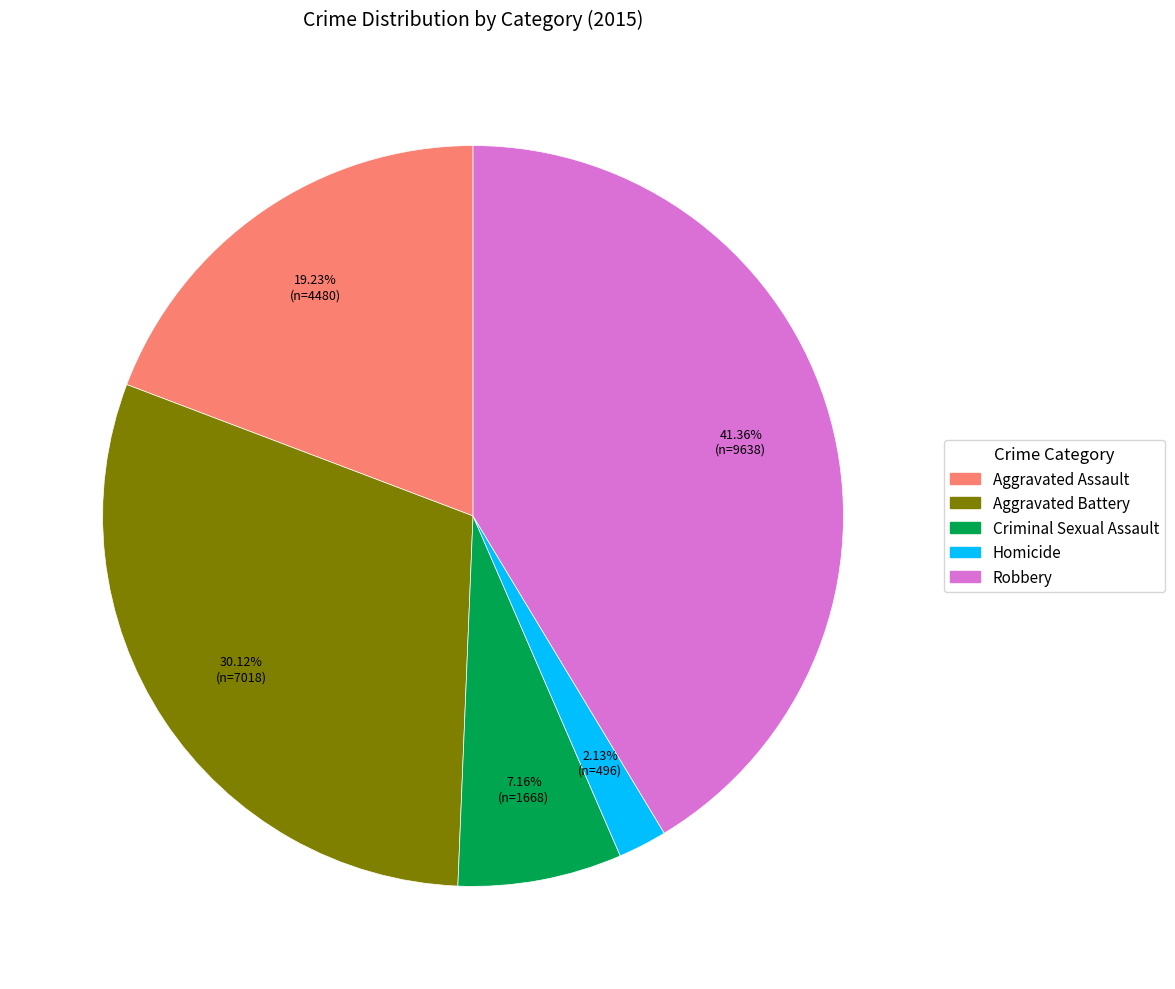

Combined, what portion of the pie is Homicide and Criminal Sexual Assault?

9.3%